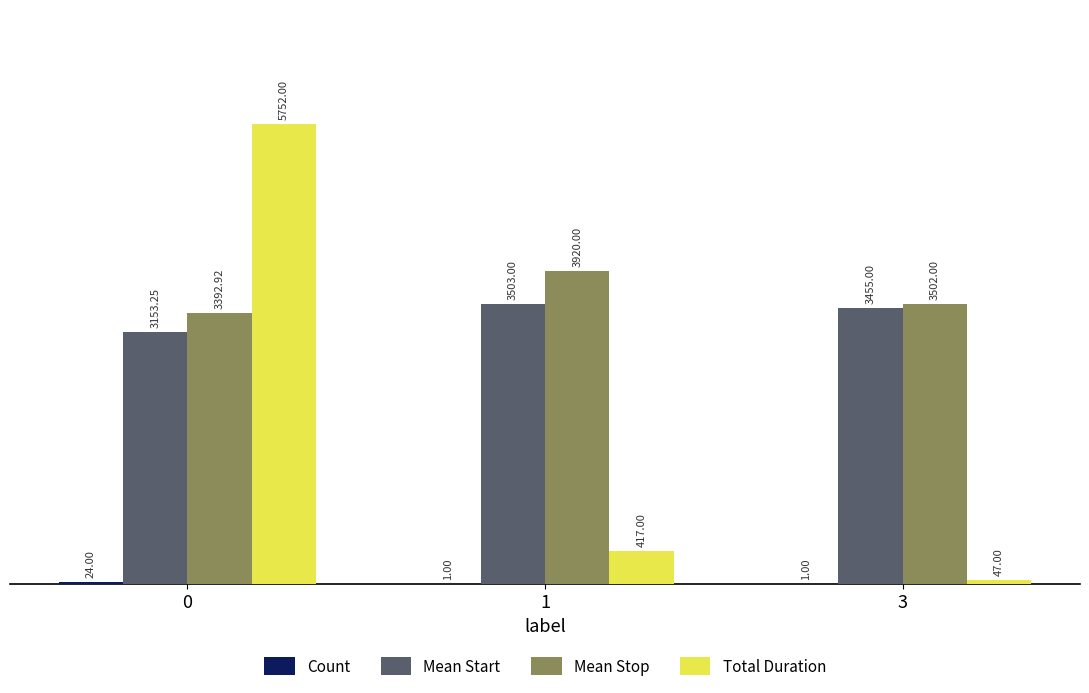

Between 0 and 3, which series saw the biggest shift?

Total Duration